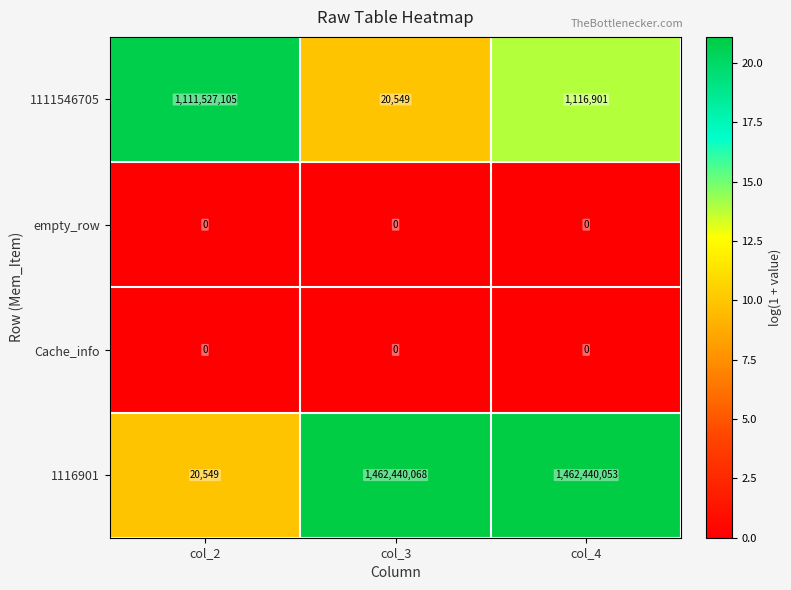

Rank the categories by 1116901 value from highest to lowest.

col_3, col_4, col_2